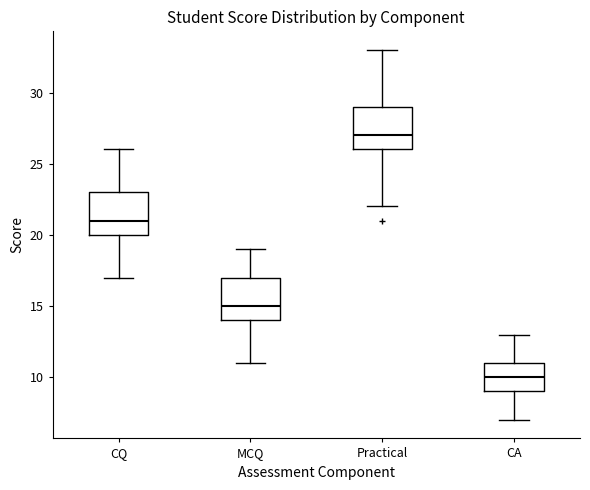

Which box has the lowest median line?

CA